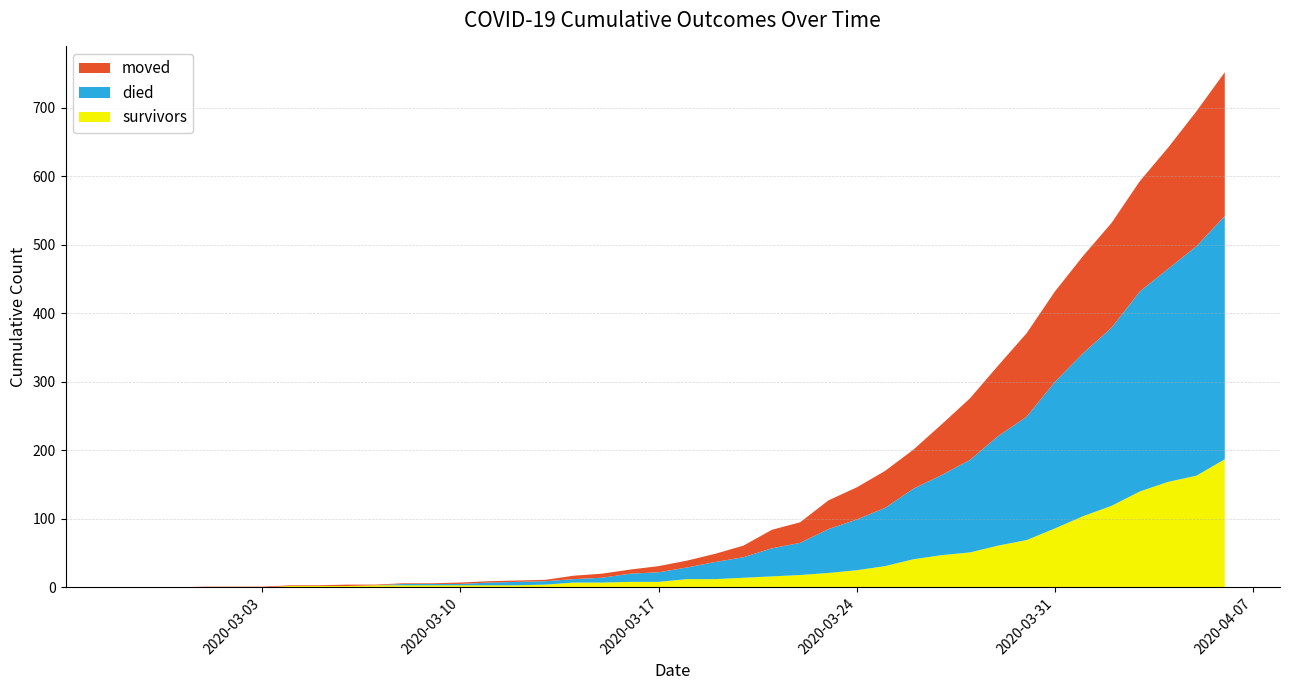

Reading right to left, extract all data points from this chart.

survivors: 2020-04-06=187	2020-04-05=163	2020-04-04=154	2020-04-03=140	2020-04-02=119	2020-04-01=104	2020-03-31=86	2020-03-30=69	2020-03-29=61	2020-03-28=51	2020-03-27=47	2020-03-26=41	2020-03-25=31	2020-03-24=25	2020-03-23=21	2020-03-22=18	2020-03-21=16	2020-03-20=14	2020-03-19=12	2020-03-18=12	2020-03-17=8	2020-03-16=8	2020-03-15=7	2020-03-14=7	2020-03-13=4	2020-03-12=3	2020-03-11=3	2020-03-10=3	2020-03-09=3	2020-03-08=3	2020-03-07=3	2020-03-06=2	2020-03-05=2	2020-03-04=2	2020-03-03=0	2020-03-02=0	2020-03-01=0	2020-02-29=0	2020-02-28=0	2020-02-27=0
died: 2020-04-06=355	2020-04-05=335	2020-04-04=311	2020-04-03=292	2020-04-02=260	2020-04-01=238	2020-03-31=214	2020-03-30=180	2020-03-29=160	2020-03-28=135	2020-03-27=117	2020-03-26=103	2020-03-25=85	2020-03-24=74	2020-03-23=64	2020-03-22=47	2020-03-21=41	2020-03-20=30	2020-03-19=25	2020-03-18=17	2020-03-17=14	2020-03-16=12	2020-03-15=7	2020-03-14=5	2020-03-13=5	2020-03-12=5	2020-03-11=4	2020-03-10=2	2020-03-09=2	2020-03-08=2	2020-03-07=0	2020-03-06=0	2020-03-05=0	2020-03-04=0	2020-03-03=0	2020-03-02=0	2020-03-01=0	2020-02-29=0	2020-02-28=0	2020-02-27=0
moved: 2020-04-06=210	2020-04-05=197	2020-04-04=177	2020-04-03=161	2020-04-02=153	2020-04-01=142	2020-03-31=132	2020-03-30=122	2020-03-29=103	2020-03-28=90	2020-03-27=74	2020-03-26=57	2020-03-25=54	2020-03-24=47	2020-03-23=42	2020-03-22=30	2020-03-21=27	2020-03-20=17	2020-03-19=12	2020-03-18=10	2020-03-17=9	2020-03-16=6	2020-03-15=6	2020-03-14=5	2020-03-13=2	2020-03-12=2	2020-03-11=2	2020-03-10=2	2020-03-09=1	2020-03-08=1	2020-03-07=1	2020-03-06=2	2020-03-05=1	2020-03-04=1	2020-03-03=1	2020-03-02=1	2020-03-01=1	2020-02-29=0	2020-02-28=0	2020-02-27=0